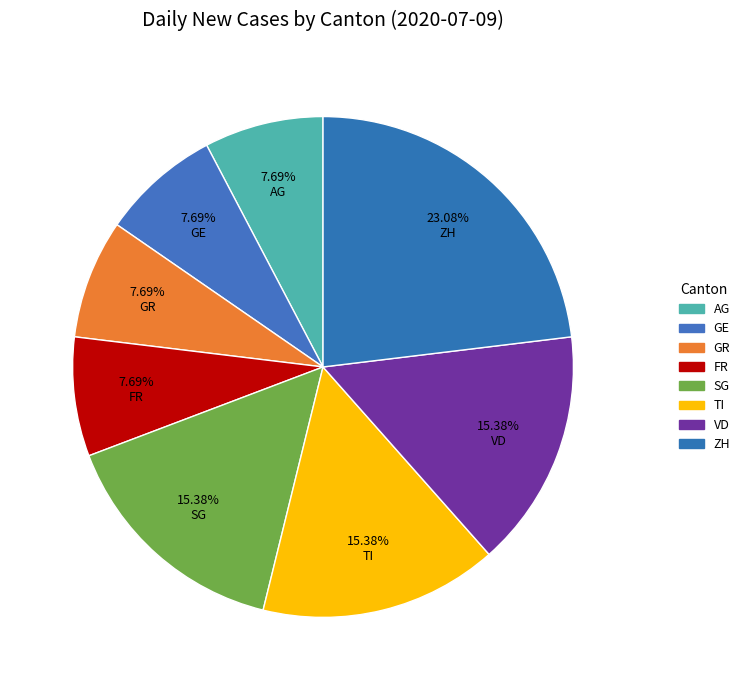

What is the total percentage of TI and ZH?

38.5%